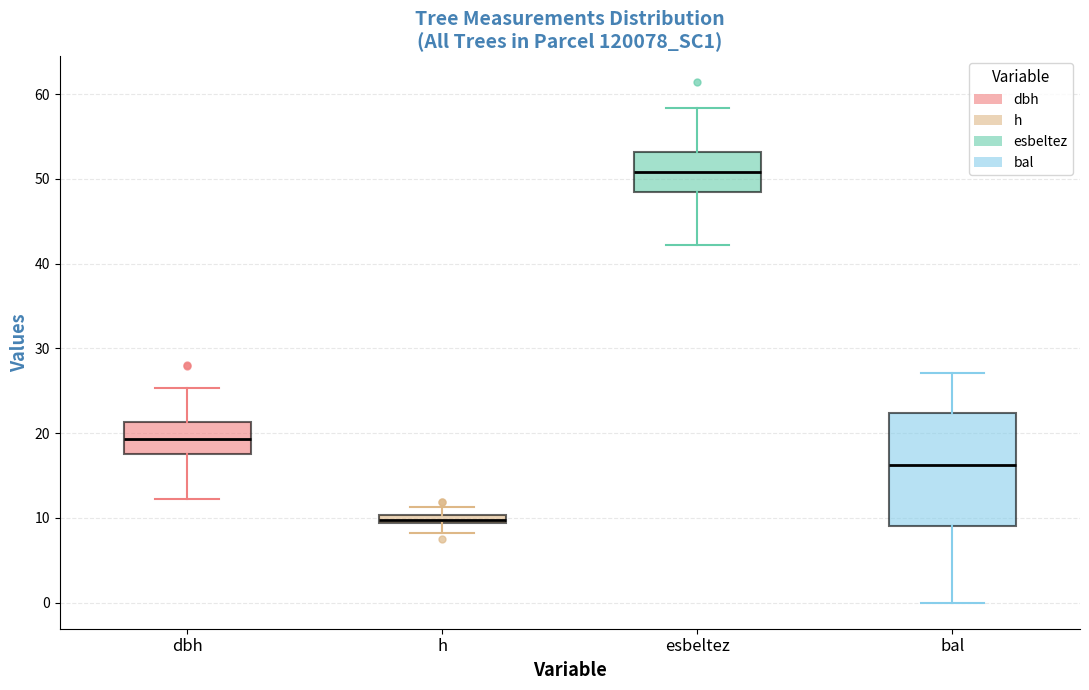

Which box is the tallest, from its lower edge to its upper edge?

bal